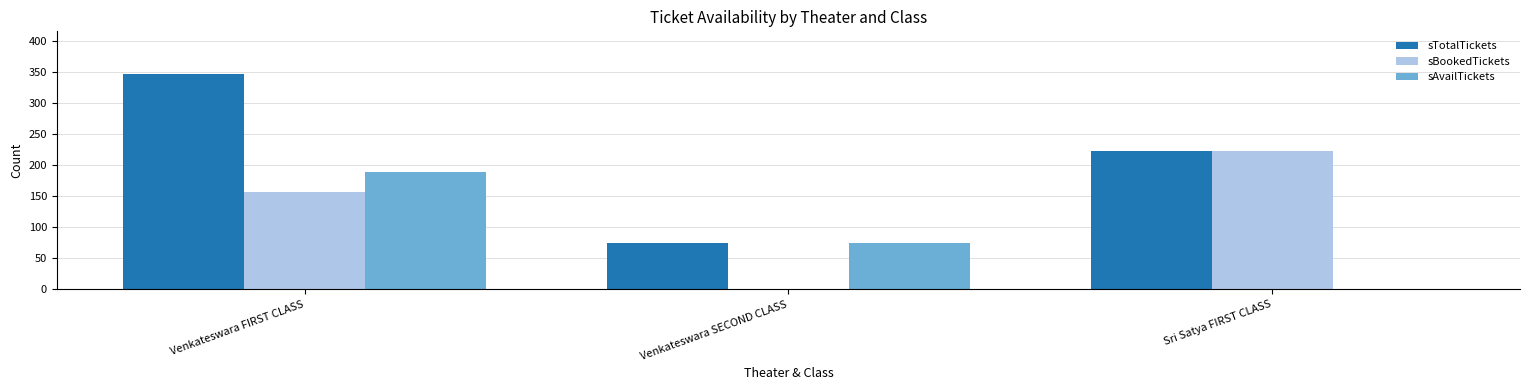

How many values in sBookedTickets are above zero?

2